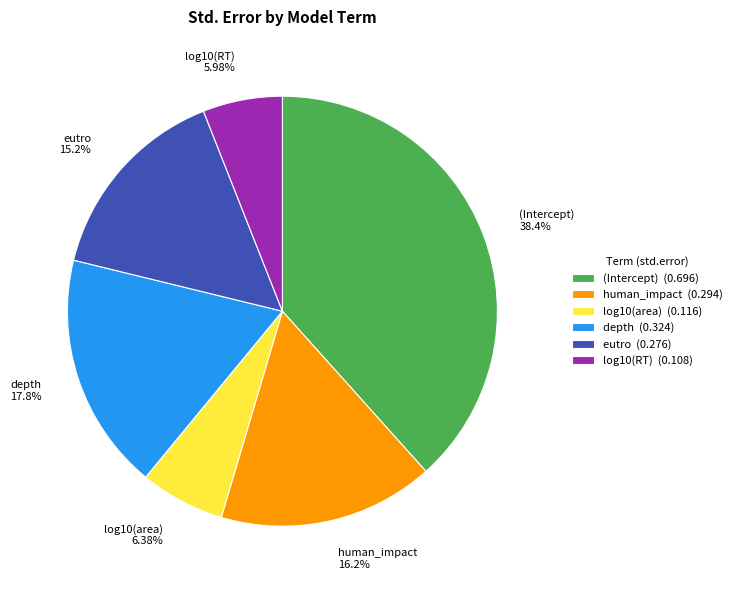

True or false: eutro accounts for 28% of the total.

False